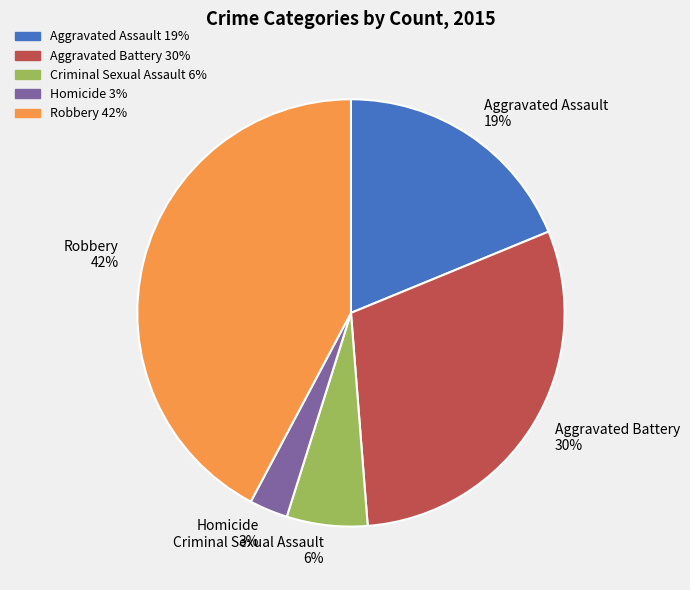

Which category has the biggest portion of the pie?

Robbery